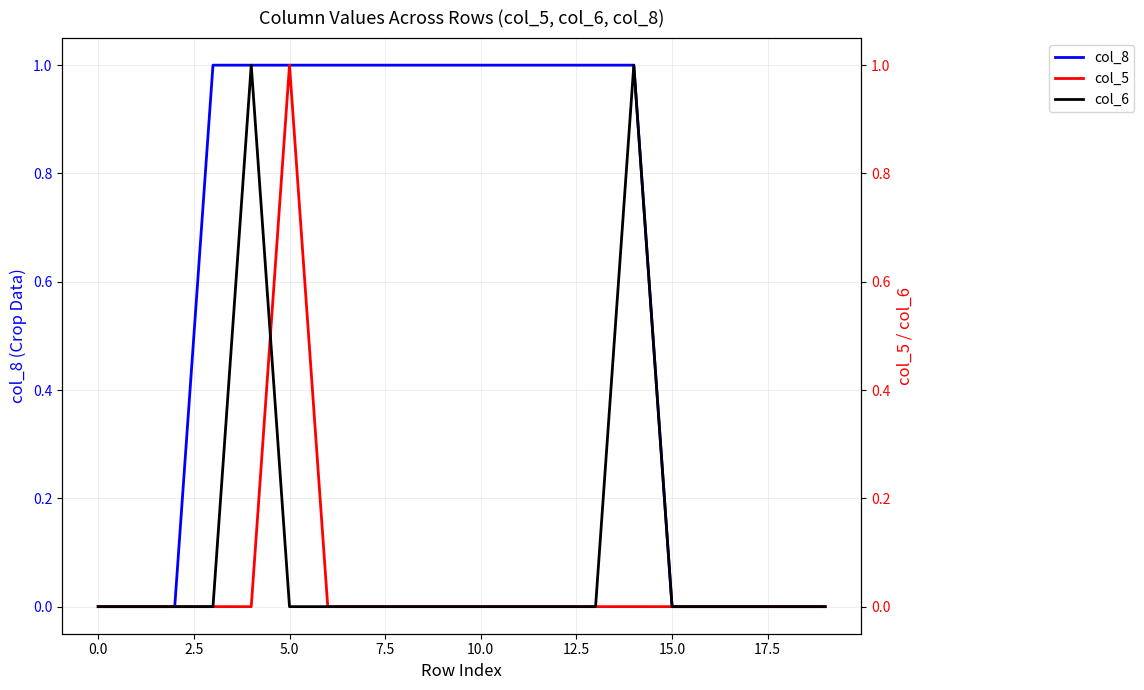

Is it true that col_8 equals -1 at 15.0?

False